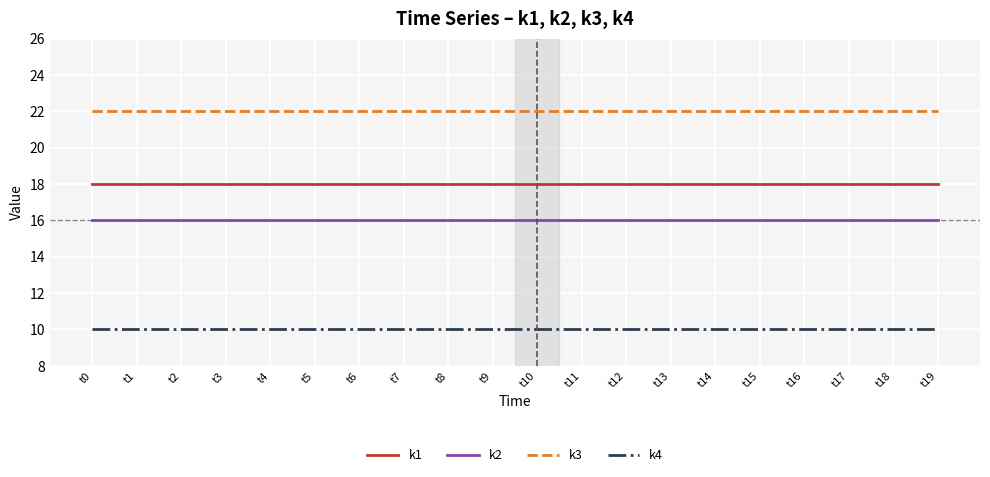

What value does the k1 series have at t4?

18